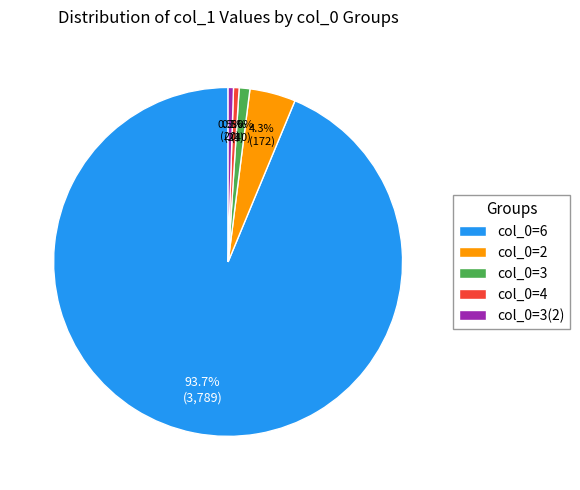

What percentage is NOT represented by col_0=2?

95.7%